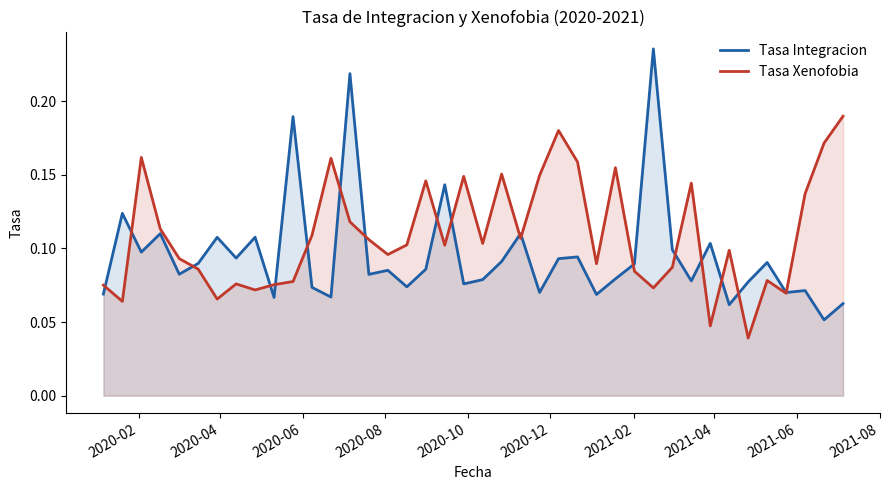

Which series has the largest total across all categories?

Tasa Xenofobia